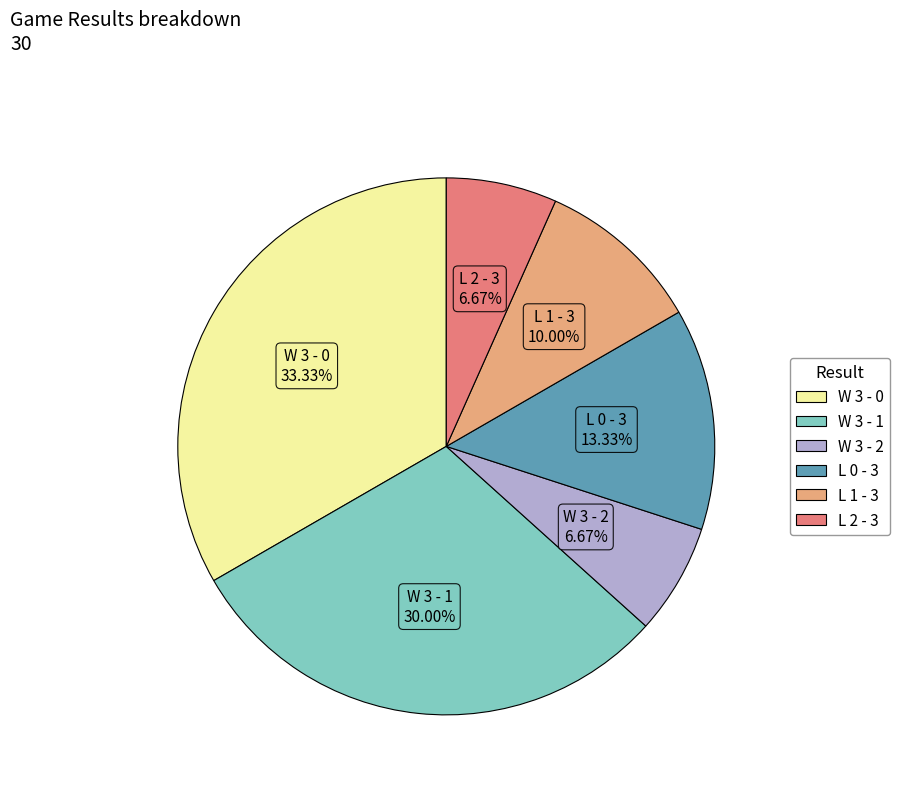

To the nearest percent, what portion does L 1 - 3 represent?

10%